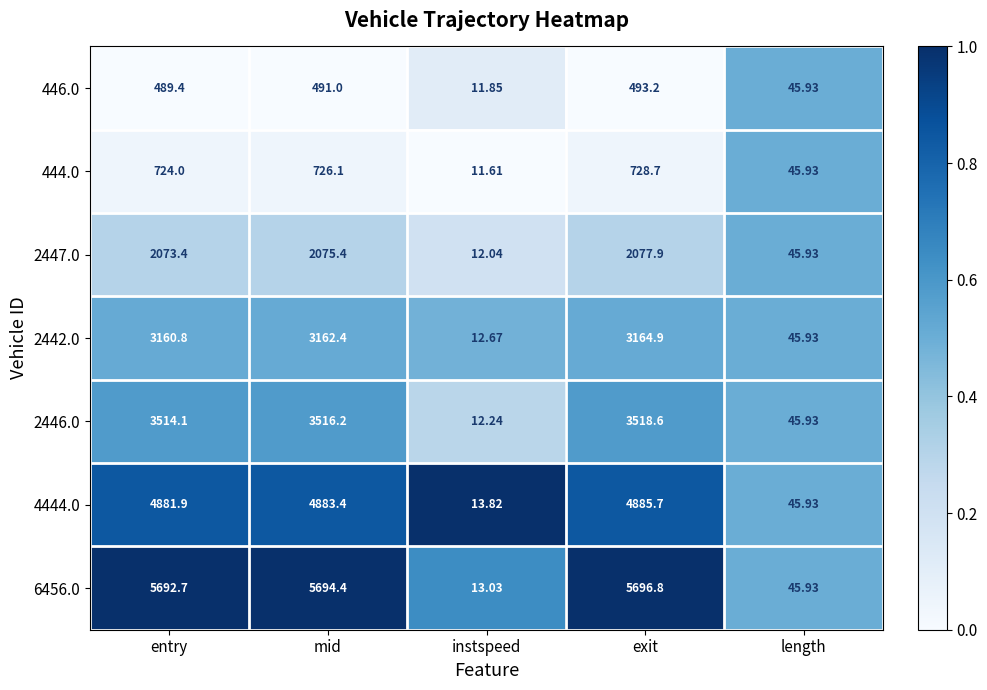

List the labels in order of 4444.0 value, largest first.

exit, mid, entry, length, instspeed